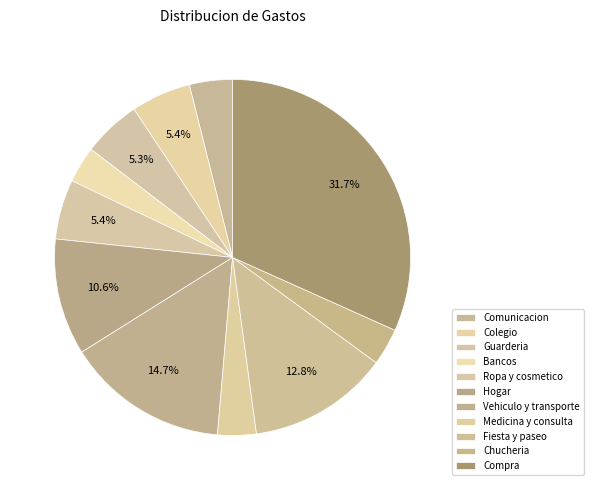

Which category has the biggest portion of the pie?

Compra